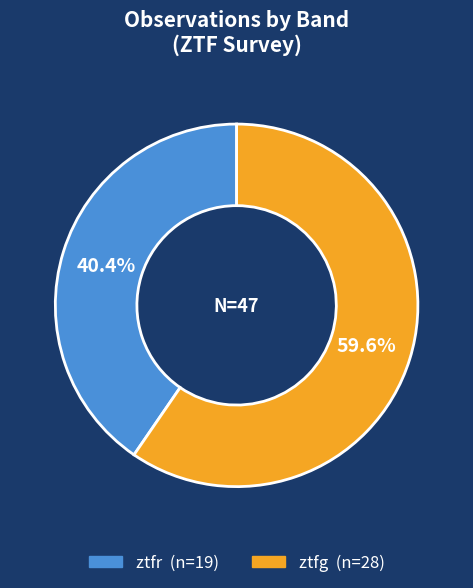

Count the number of slices in the pie.

2